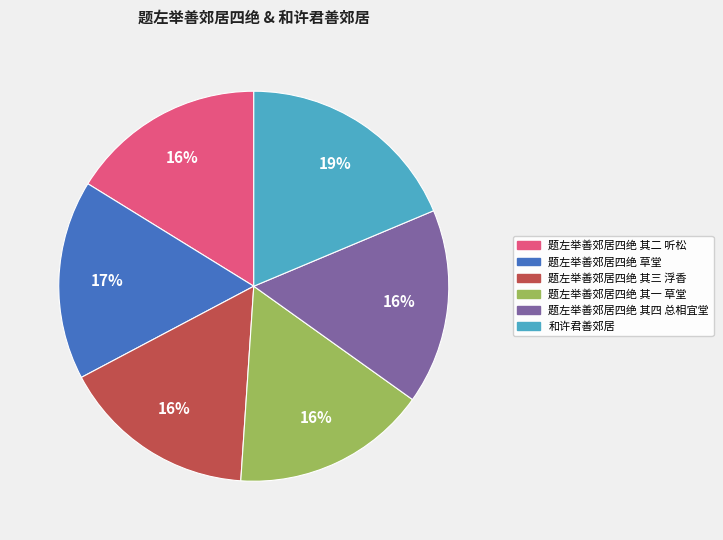

Is there a majority slice in this chart?

No